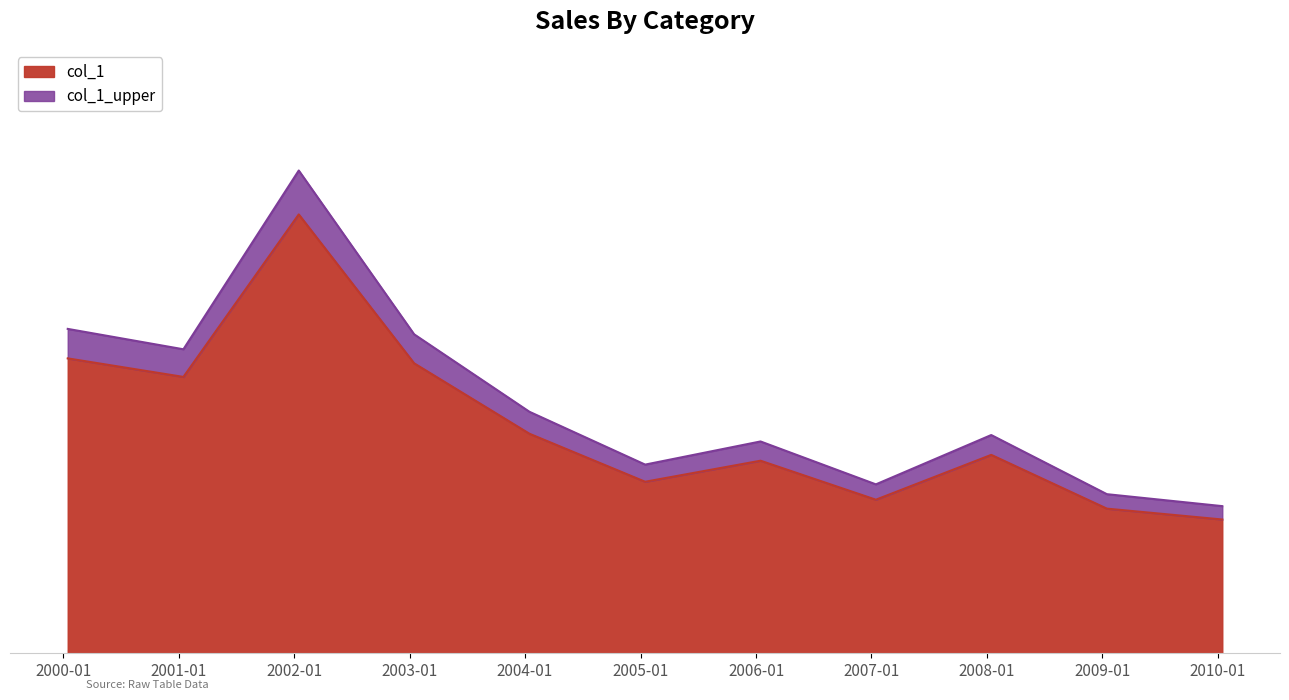

How many interior local peaks (higher than both neighbors) does the data have?

3